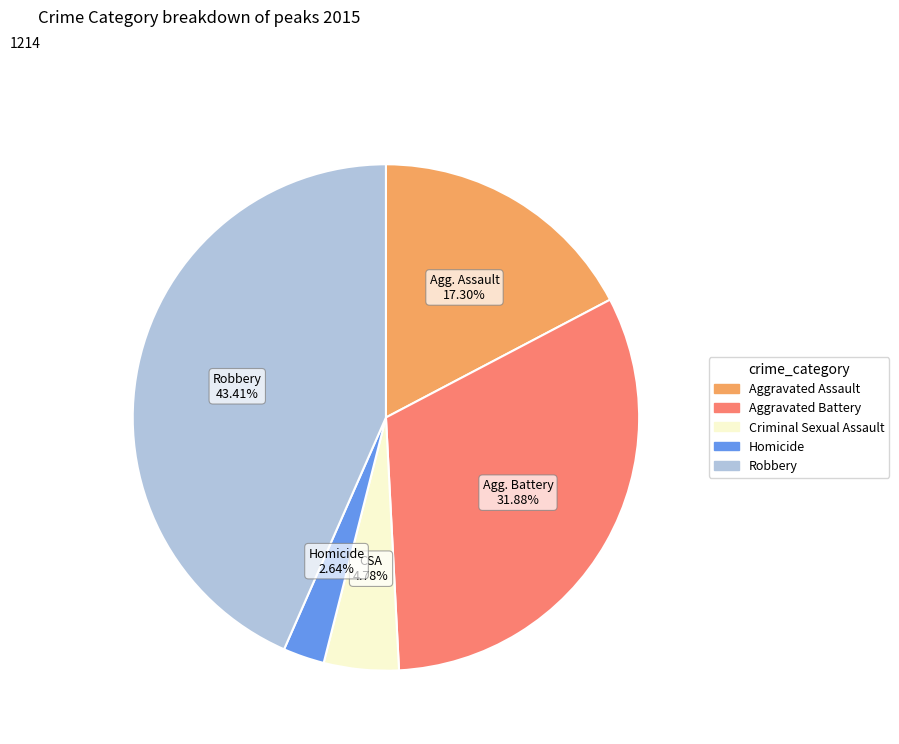

Which category has the smallest portion of the pie?

Homicide